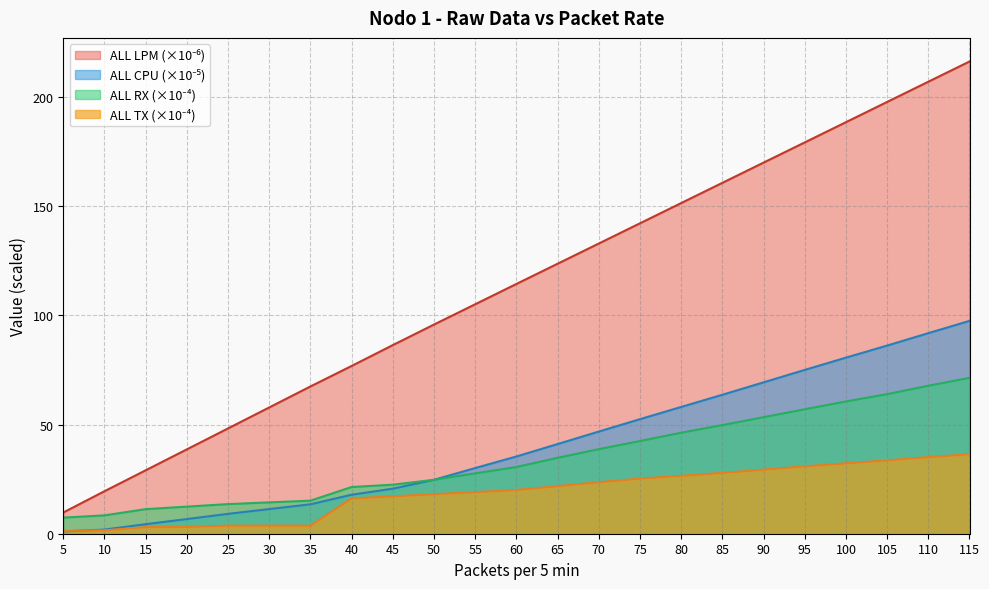

What is the value of the ALL TX point at the 1st from the left?

1.3